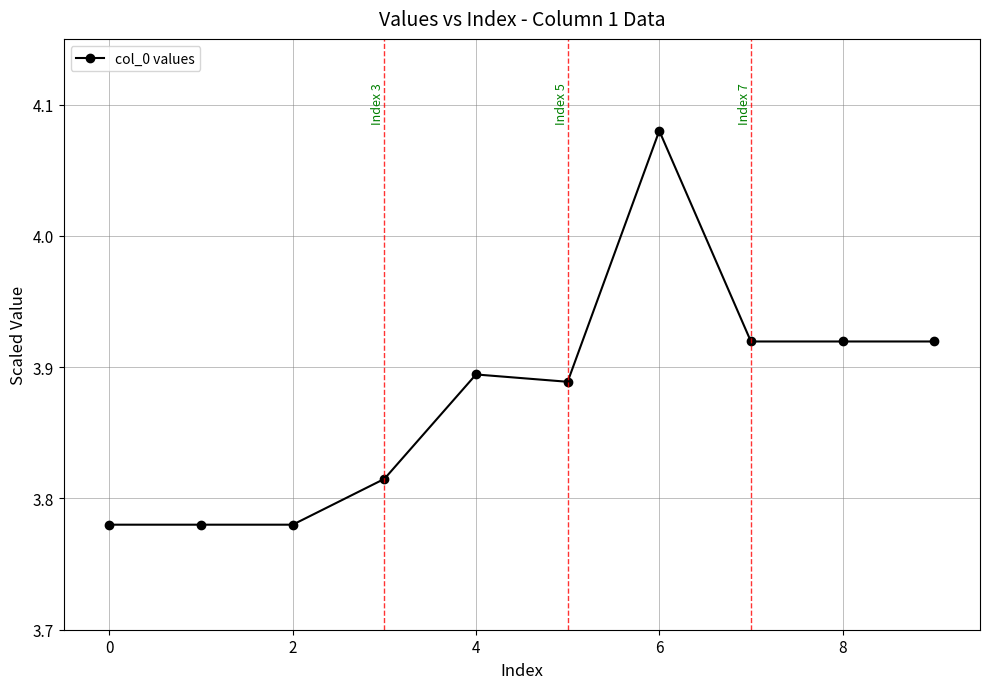

What is the difference between the maximum and minimum values?

0.3